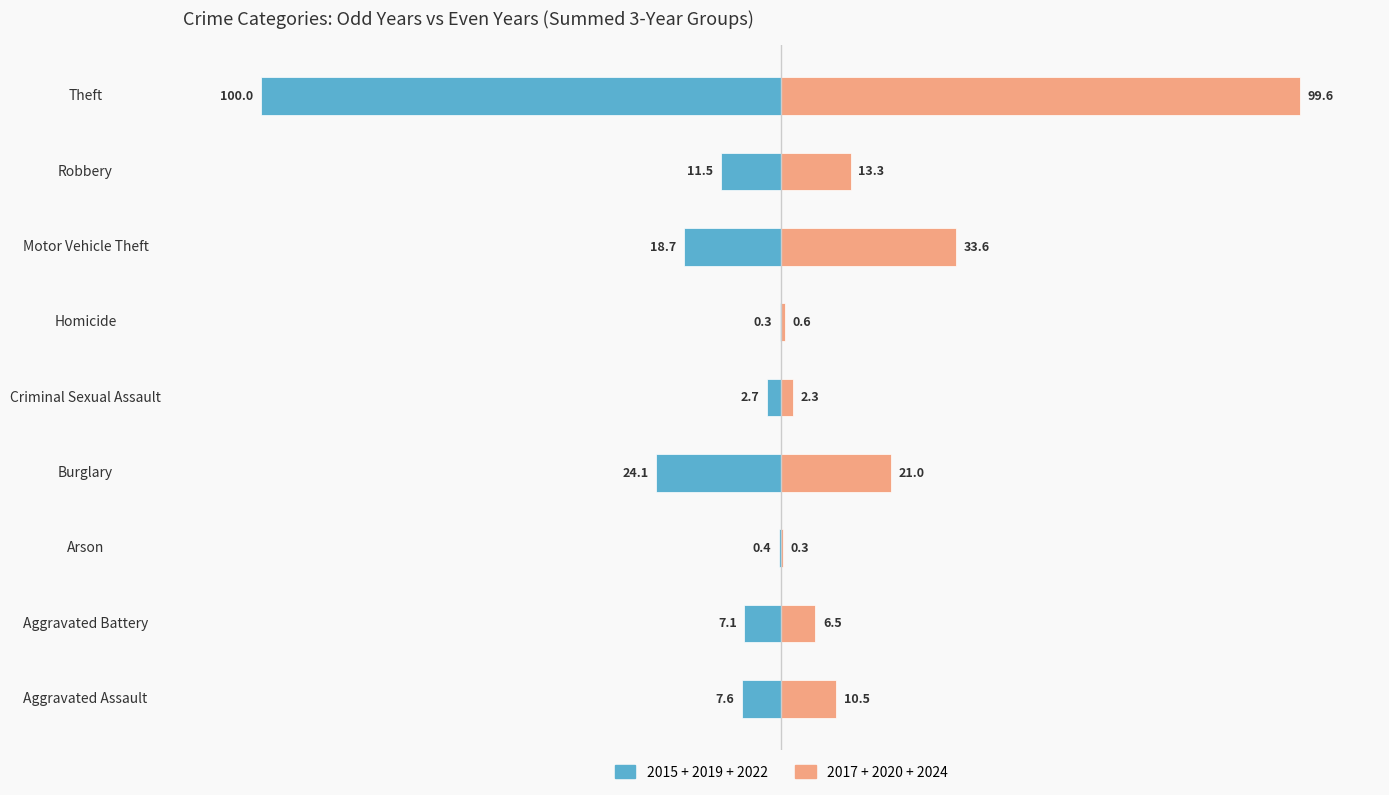

Rank the series at Theft from lowest to highest value.

2015 + 2019 + 2022, 2017 + 2020 + 2024